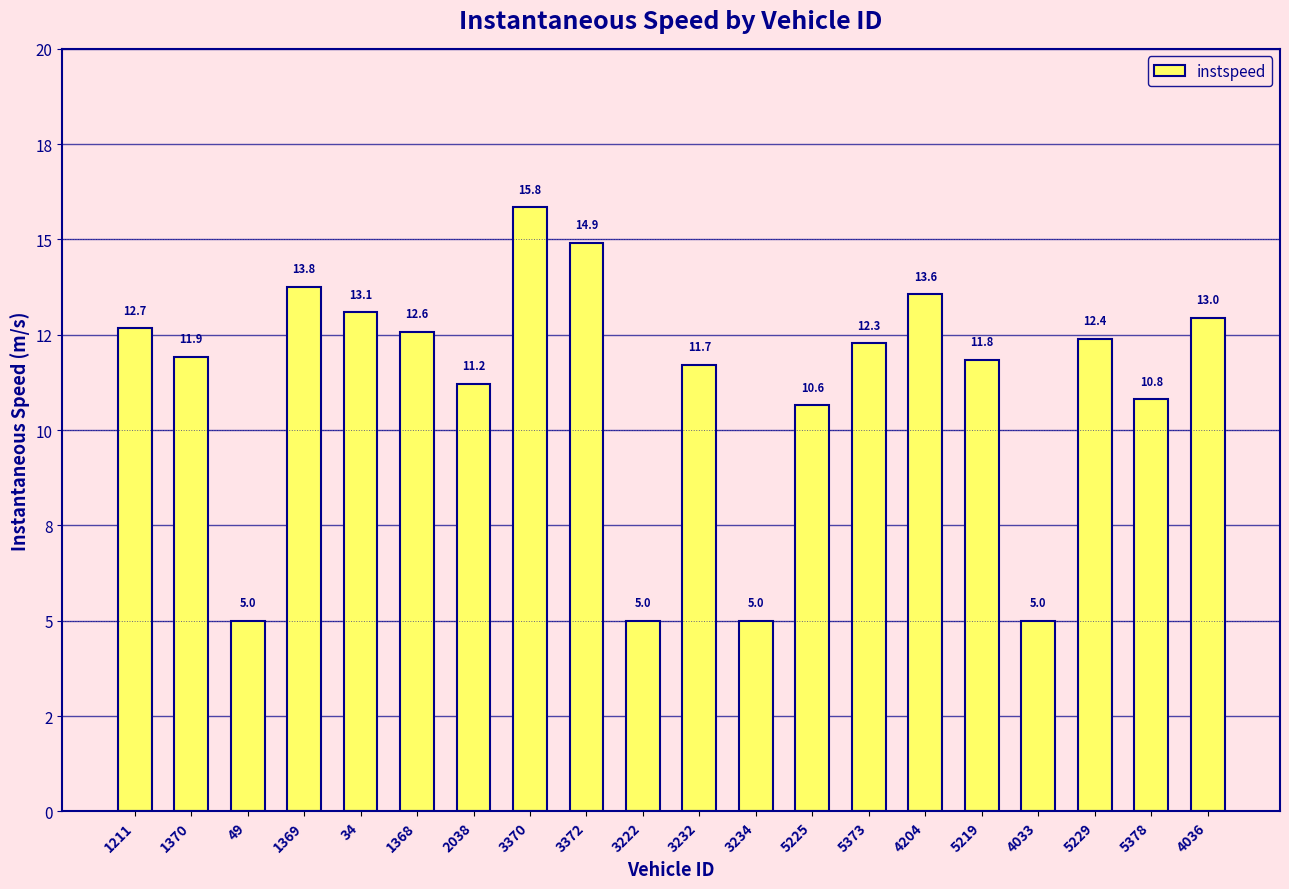

Which category has the lowest value across all series?

49